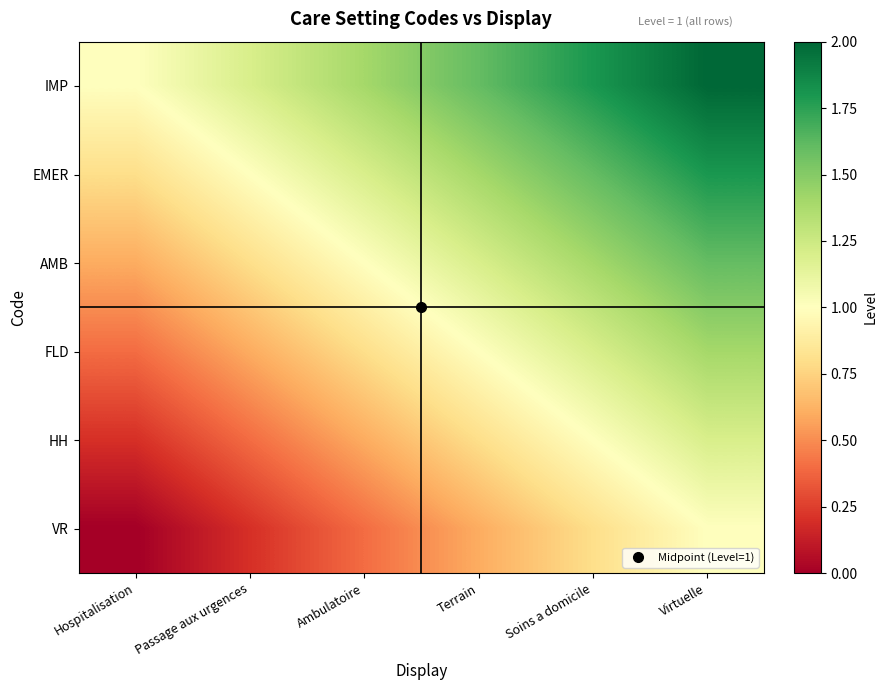

Reading left to right, what are all the values shown in this chart?

IMP: Hospitalisation=1.0	Passage aux urgences=1.2	Ambulatoire=1.4	Terrain=1.6	Soins a domicile=1.8	Virtuelle=2.0
EMER: Hospitalisation=0.8	Passage aux urgences=1.0	Ambulatoire=1.2	Terrain=1.4	Soins a domicile=1.6	Virtuelle=1.8
AMB: Hospitalisation=0.6	Passage aux urgences=0.8	Ambulatoire=1.0	Terrain=1.2	Soins a domicile=1.4	Virtuelle=1.6
FLD: Hospitalisation=0.4	Passage aux urgences=0.6	Ambulatoire=0.8	Terrain=1.0	Soins a domicile=1.2	Virtuelle=1.4
HH: Hospitalisation=0.2	Passage aux urgences=0.4	Ambulatoire=0.6	Terrain=0.8	Soins a domicile=1.0	Virtuelle=1.2
VR: Hospitalisation=0.0	Passage aux urgences=0.2	Ambulatoire=0.4	Terrain=0.6	Soins a domicile=0.8	Virtuelle=1.0